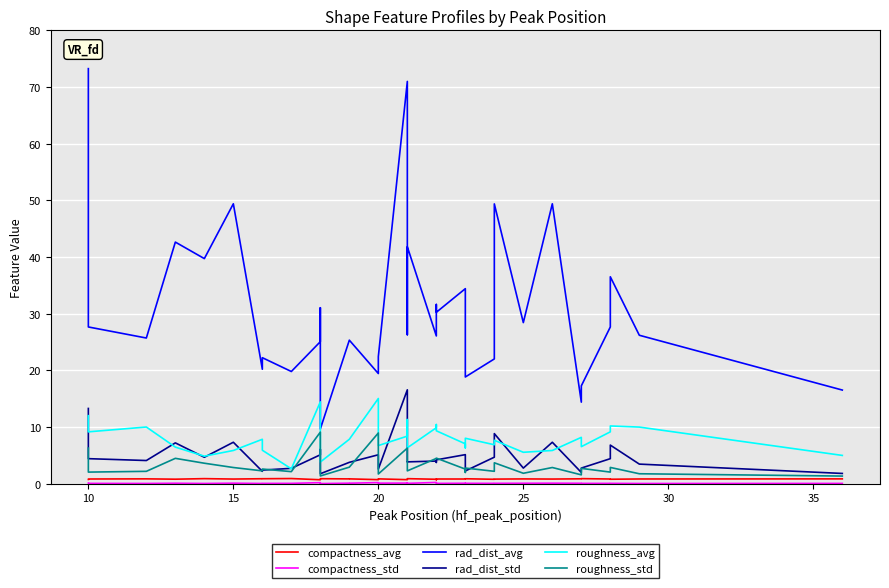

True or false: compactness_avg has a value of 0.9 at 25.

True